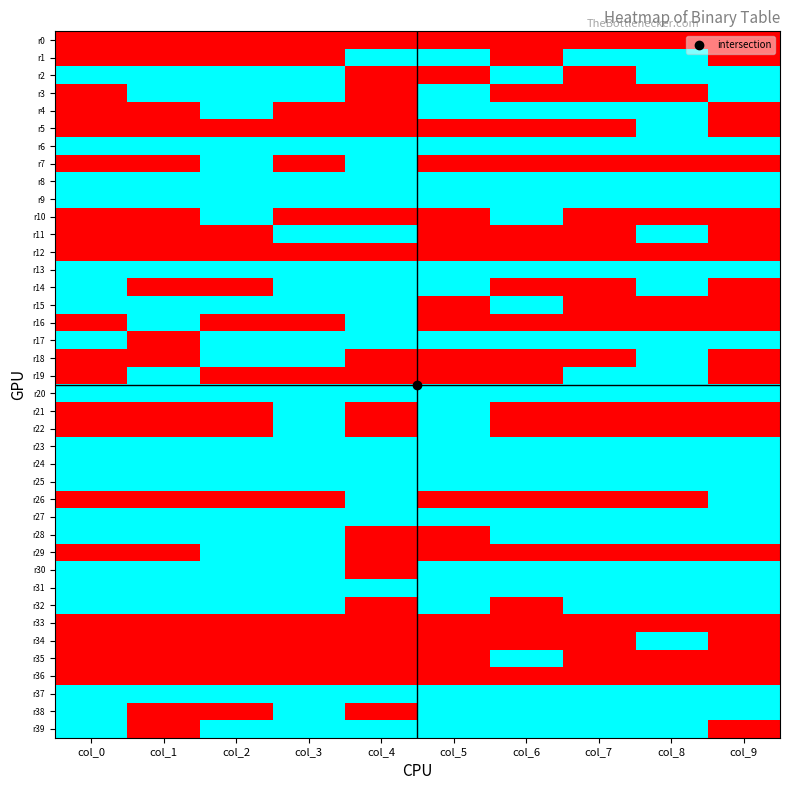

What is the total value across all series at col_6?

21